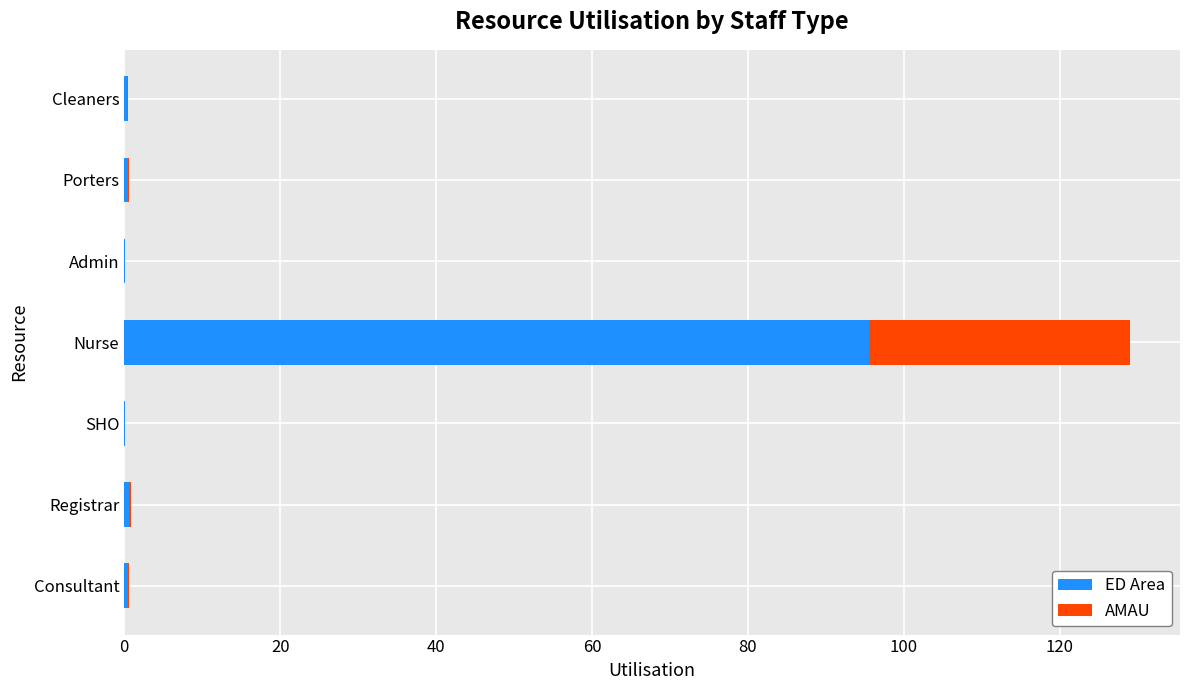

What is the maximum value for ED Area?

95.5